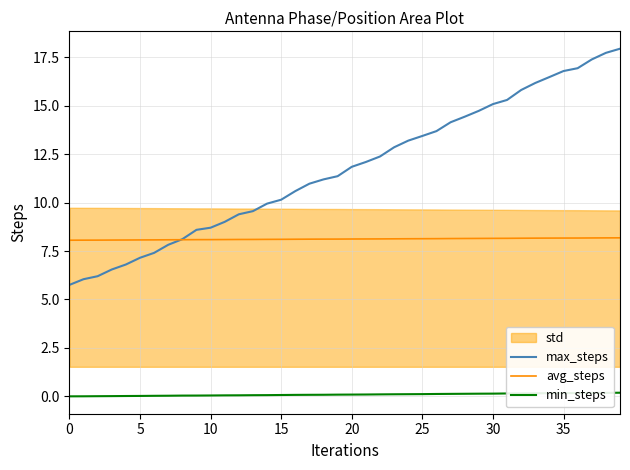

True or false: min_steps and avg_steps cross at least once.

False